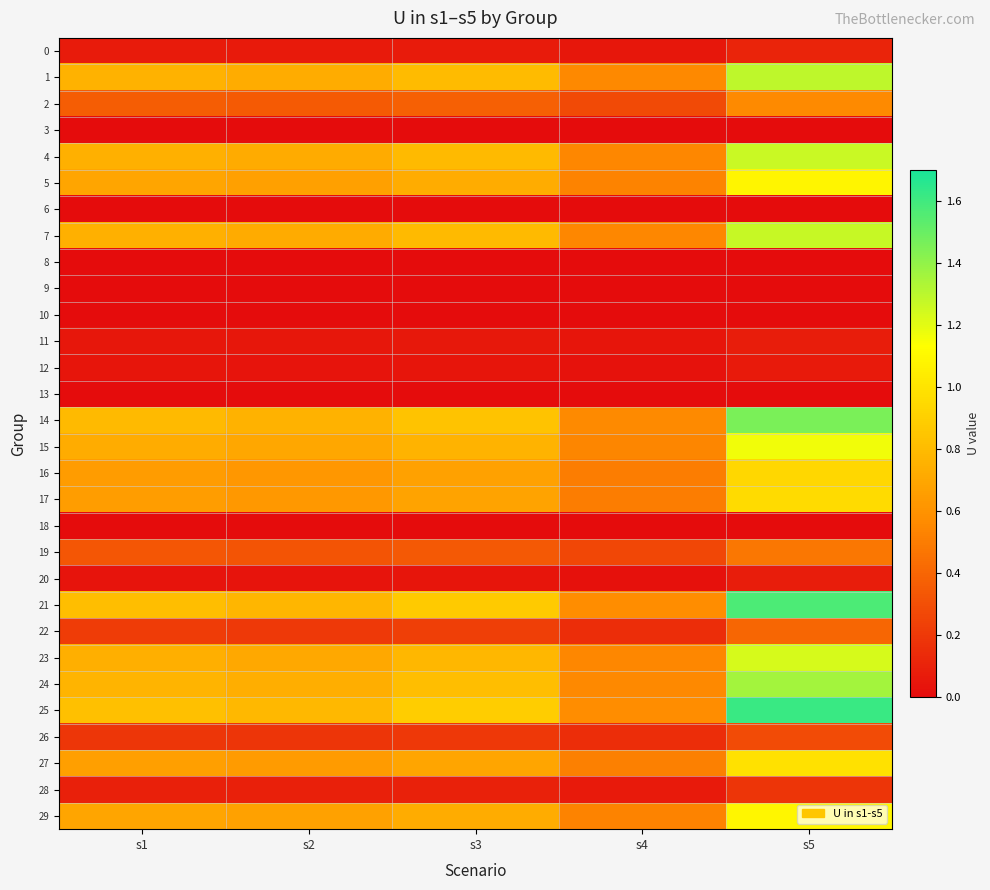

What is the spread (max minus min) of values at s5?

1.6